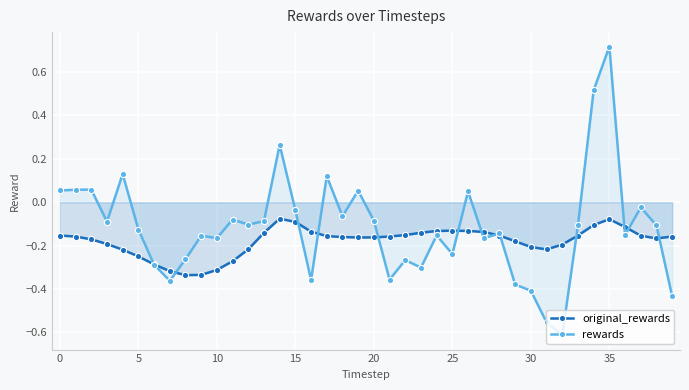

At how many categories does at least one series exceed 0?

10